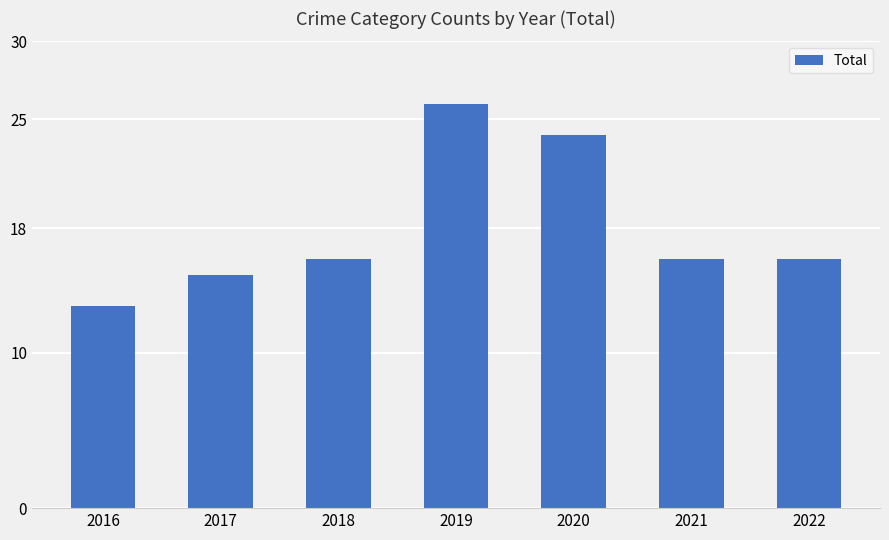

What is the approximate value at 2022, to the nearest 5?

15